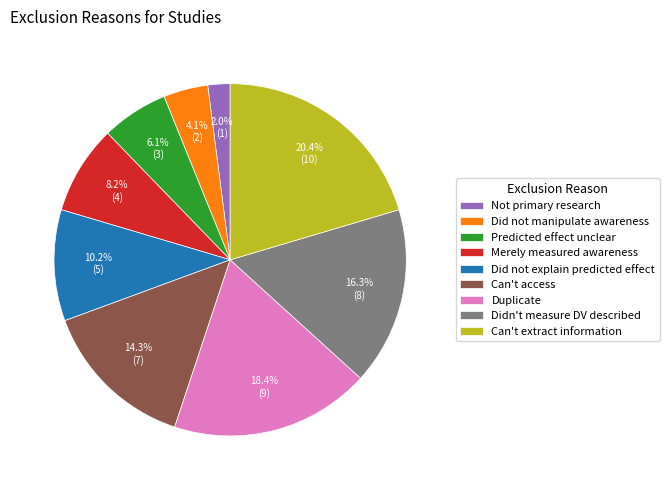

Approximately how many times larger is the value at Did not manipulate awareness compared to Predicted effect unclear?

0.7